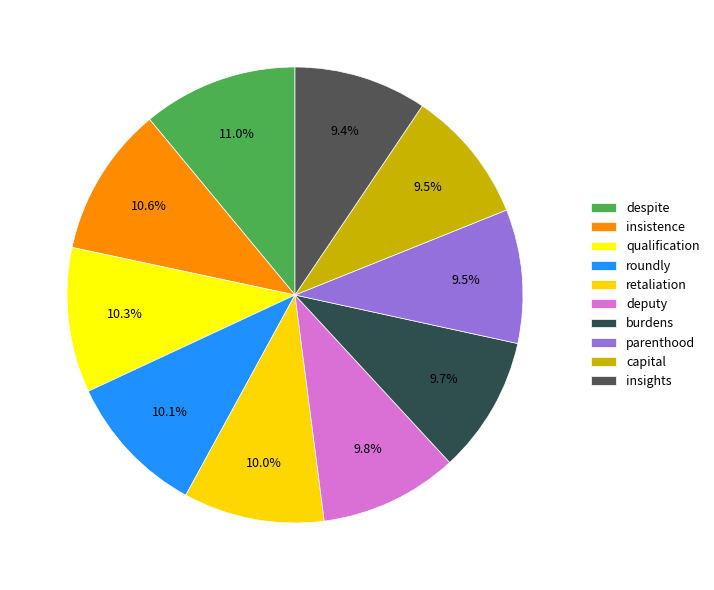

What portion of the pie excludes parenthood?

90.5%